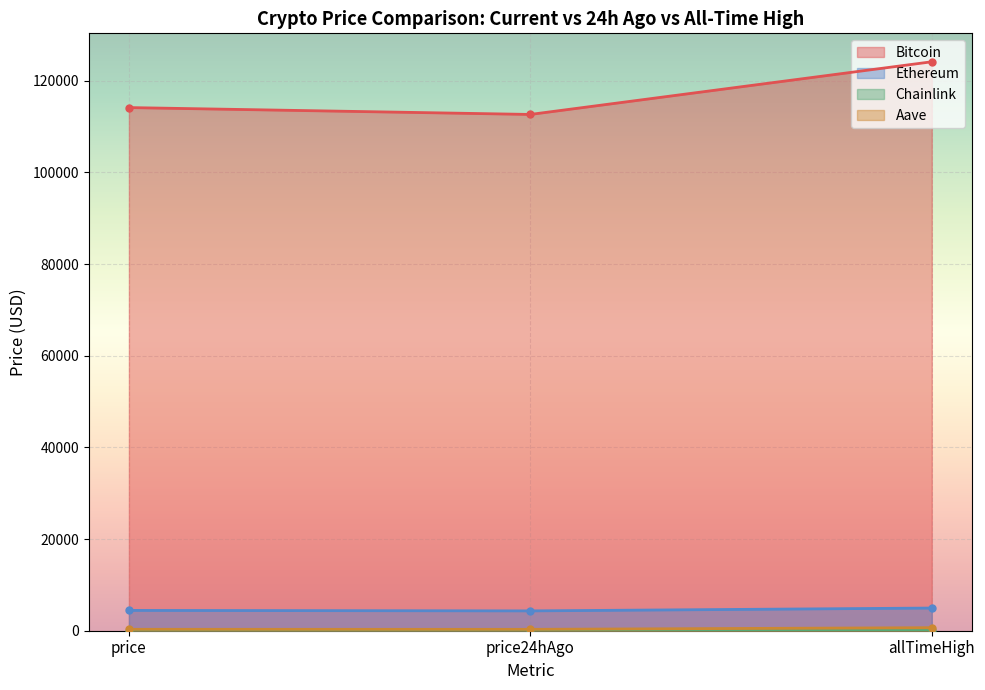

Where is Bitcoin nearest to the value 118383?

price